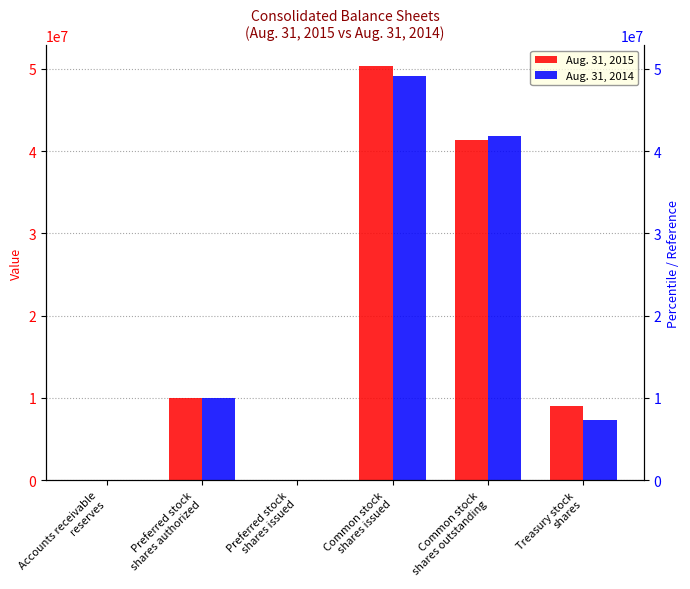

What is the label of the 3rd bar from the left?

Preferred stock
shares issued